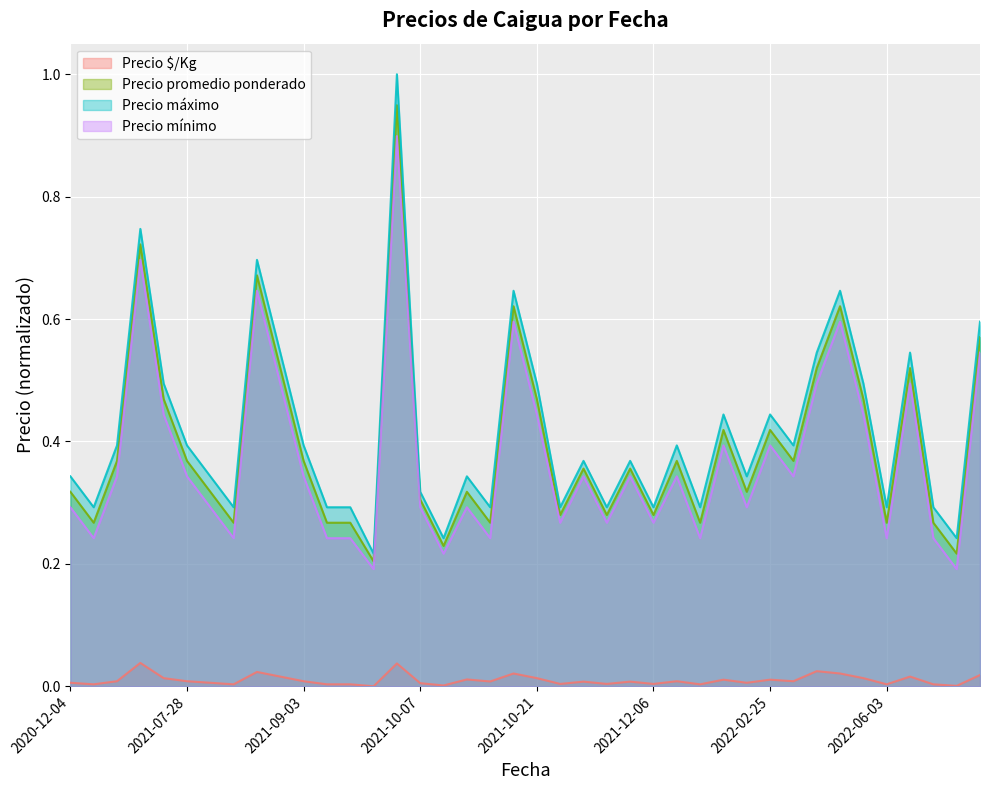

What is the approximate value of Precio mínimo at 2021-10-26?

0.3